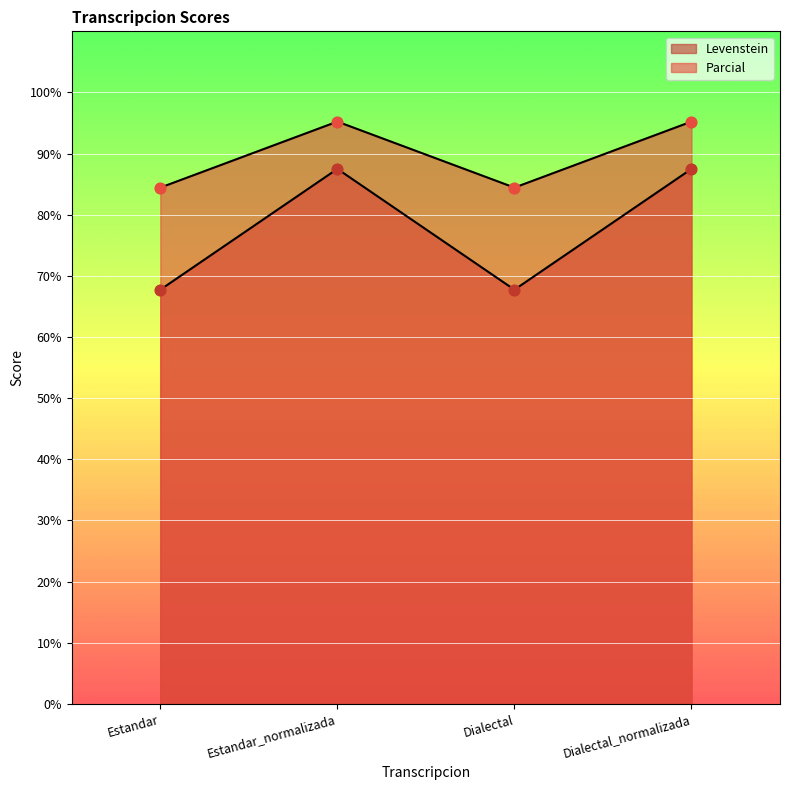

What are all the series names shown in the legend?

Levenstein, Parcial